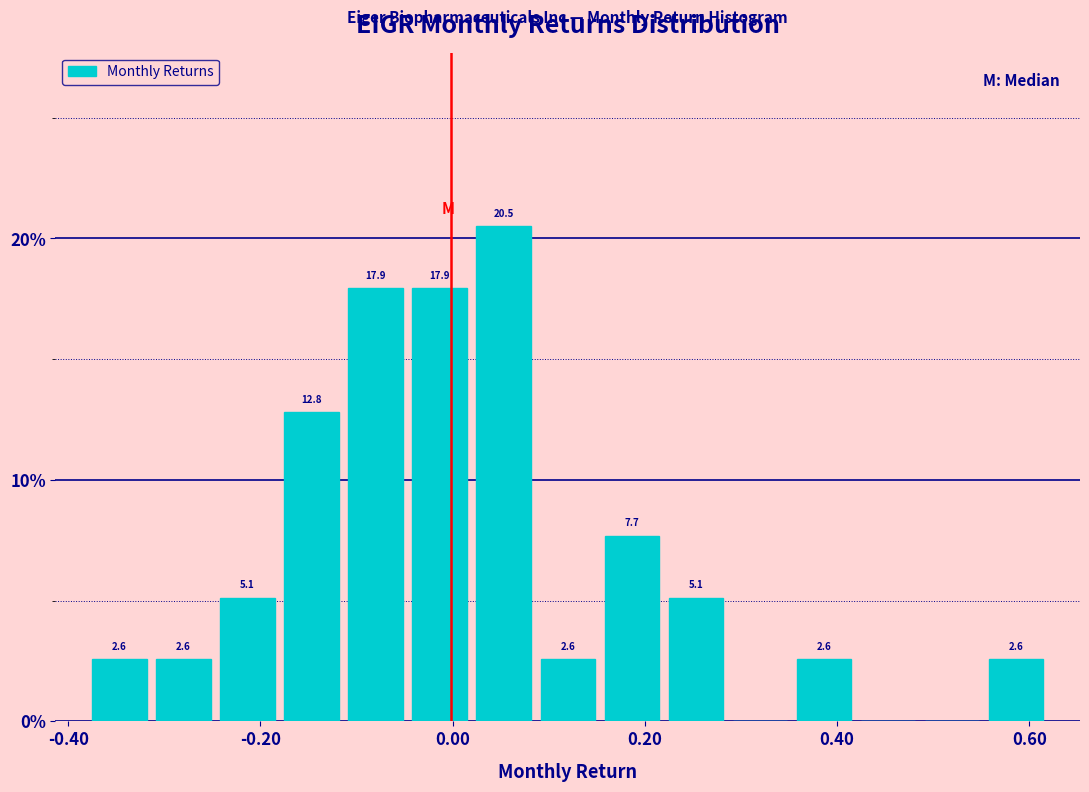

Read against the x-axis, roughly where is the centre of the tallest bar?

0.06